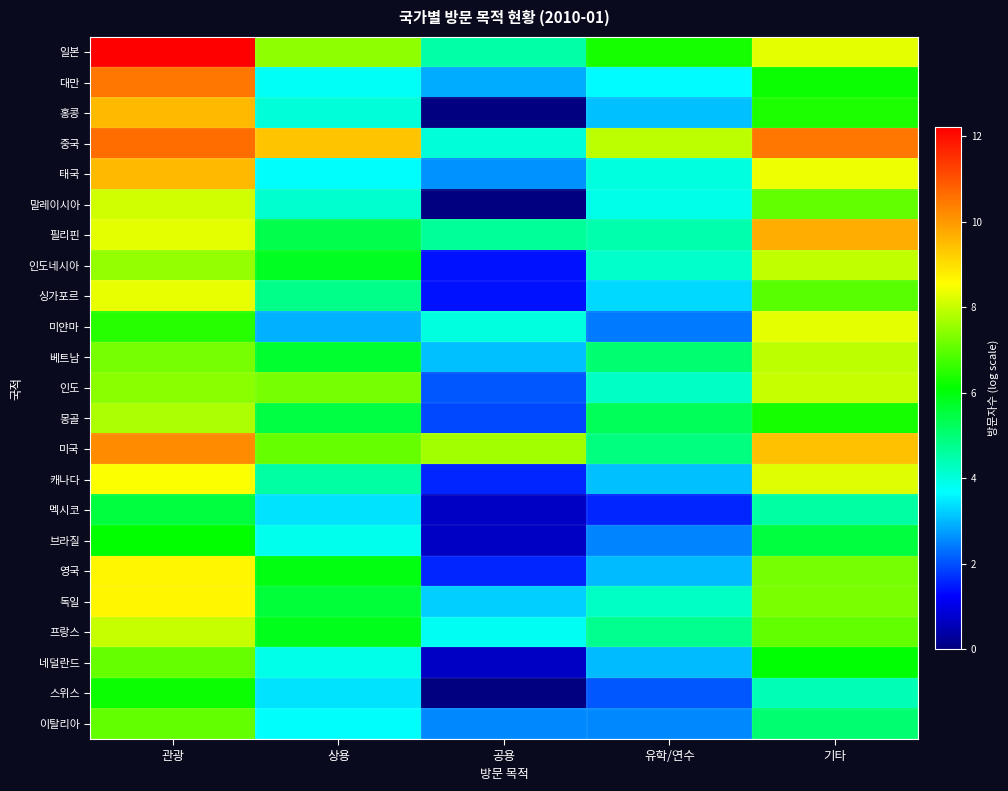

Which label corresponds to the largest value in the chart?

관광